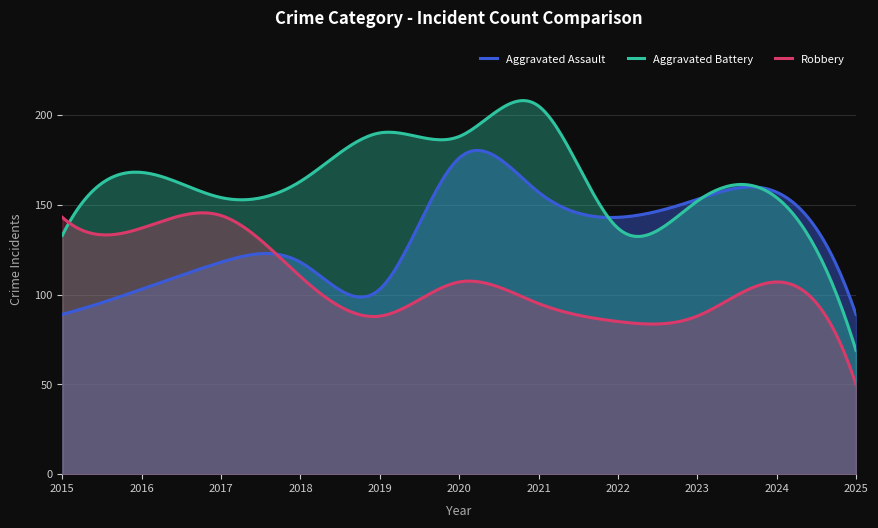

Which series ends up on top after the final intersection of Aggravated Assault and Aggravated Battery?

Aggravated Assault